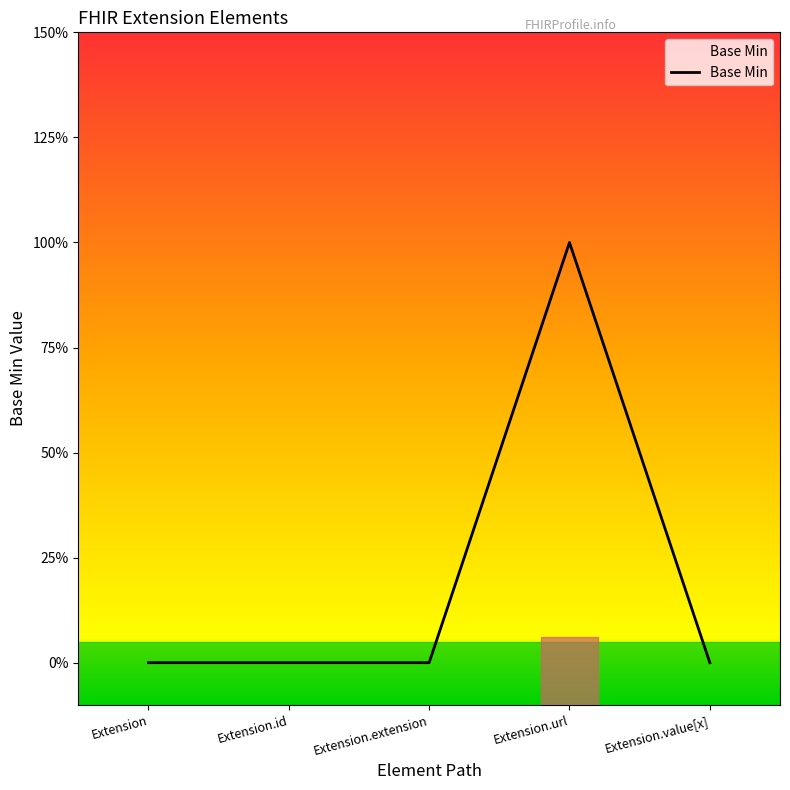

How many values are between 0 and 1?

5